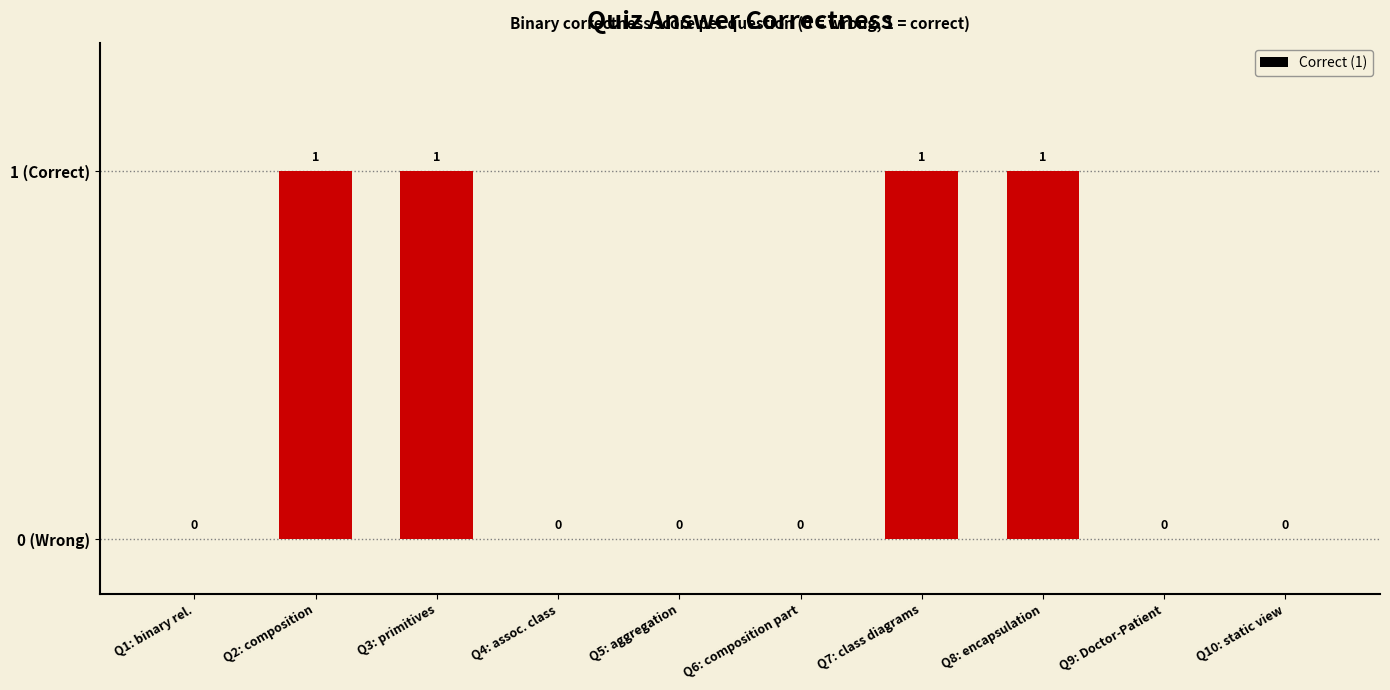

Reading right to left, list all the values displayed in this chart.

Q10: static view=0	Q9: Doctor-Patient=0	Q8: encapsulation=1	Q7: class diagrams=1	Q6: composition part=0	Q5: aggregation=0	Q4: assoc. class=0	Q3: primitives=1	Q2: composition=1	Q1: binary rel.=0